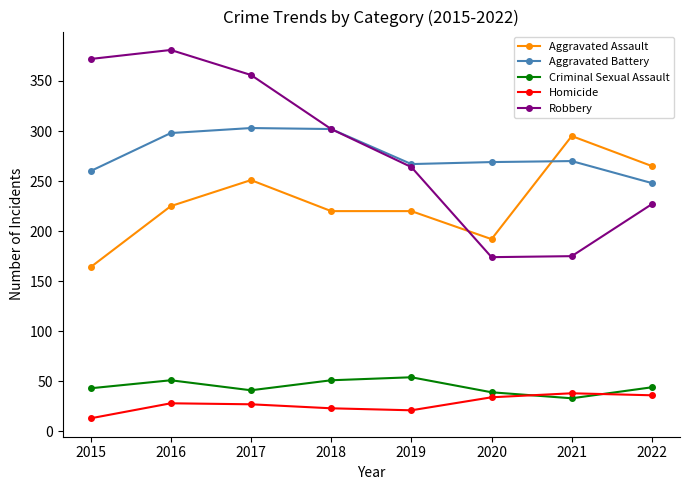

The Homicide series shows 28 at 2016. True or false?

True